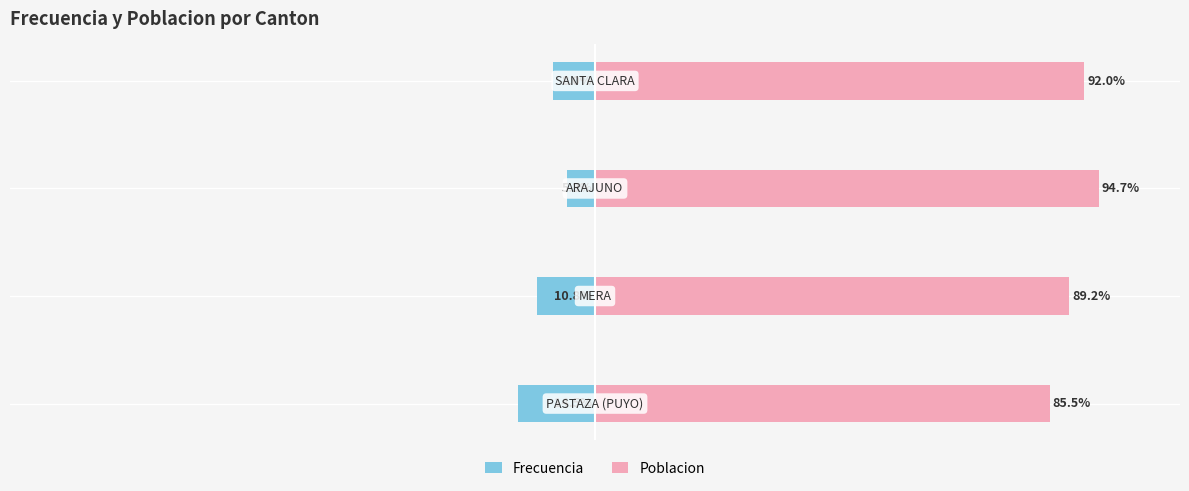

Reading left to right, list all the values displayed in this chart.

Frecuencia: −125=-14.5	−100=-10.8	−75=-5.3	−50=-8.0
Poblacion: −125=85.5	−100=89.2	−75=94.7	−50=92.0